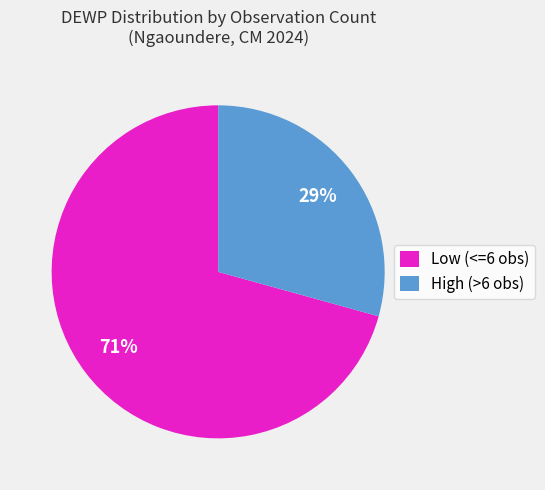

Is it true that Low (<=6 obs) is 71% of the pie?

True